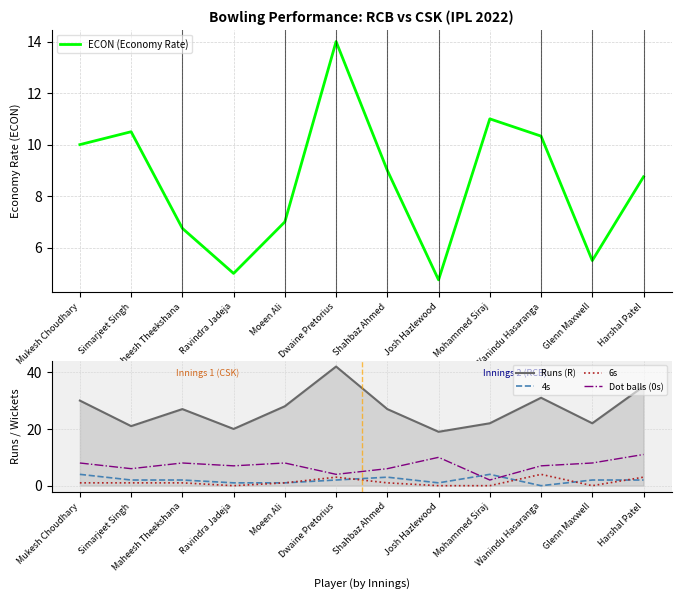

Which series has the largest range (max minus min)?

Runs (R)